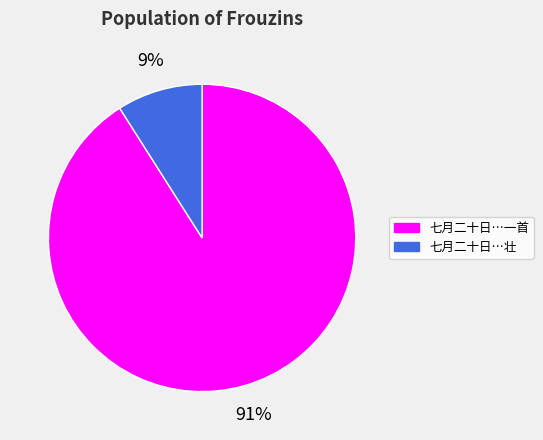

To the nearest percent, what is the difference between the largest and smallest slice percentages?

82%